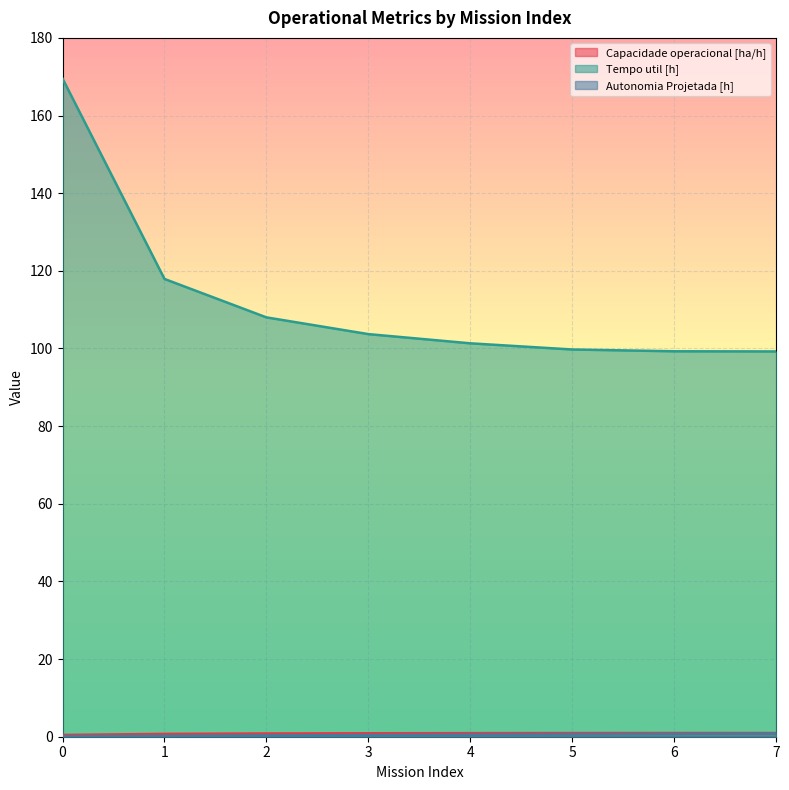

Which series has the largest total across all categories?

Tempo util [h]